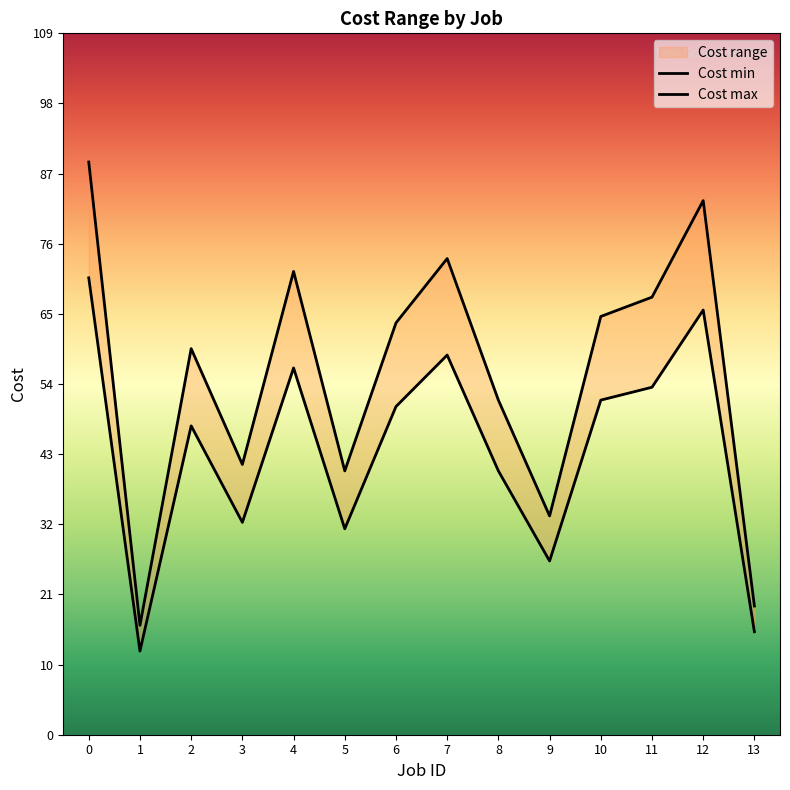

Reading right to left, extract all data points from this chart.

Cost min: 13=16	12=66	11=54	10=52	9=27	8=41	7=59	6=51	5=32	4=57	3=33	2=48	1=13	0=71
Cost max: 13=20	12=83	11=68	10=65	9=34	8=52	7=74	6=64	5=41	4=72	3=42	2=60	1=17	0=89